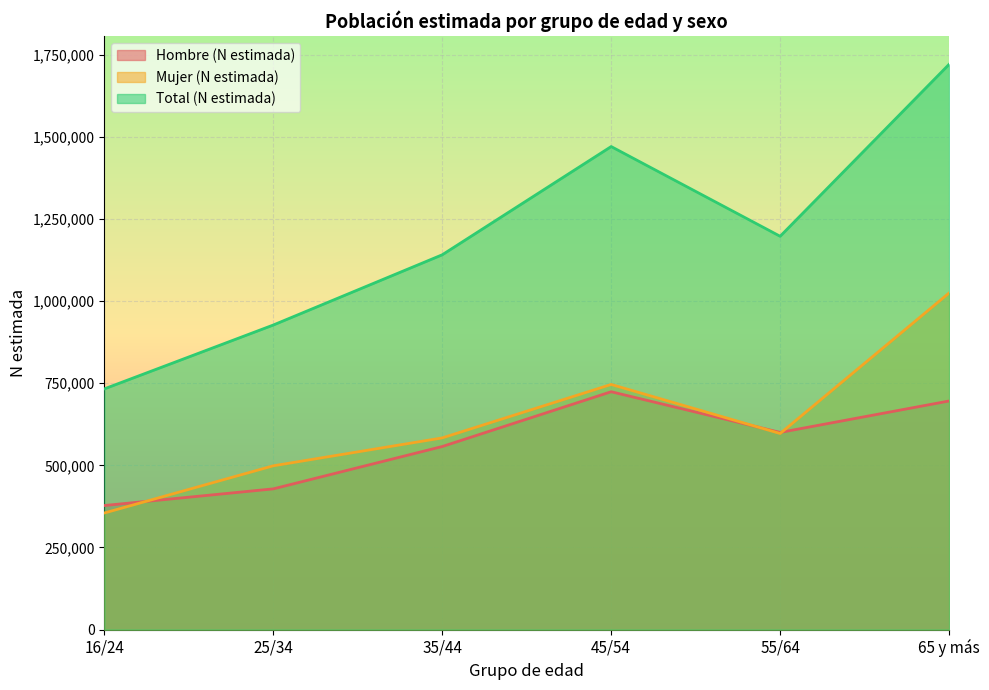

Reading left to right, what are all the values shown in this chart?

Hombre (N estimada): 377679	428396	557252	723990	600157	695888
Mujer (N estimada): 354957	498577	583476	746125	596904	1024568
Total (N estimada): 732636	926973	1140727	1470116	1197061	1720455